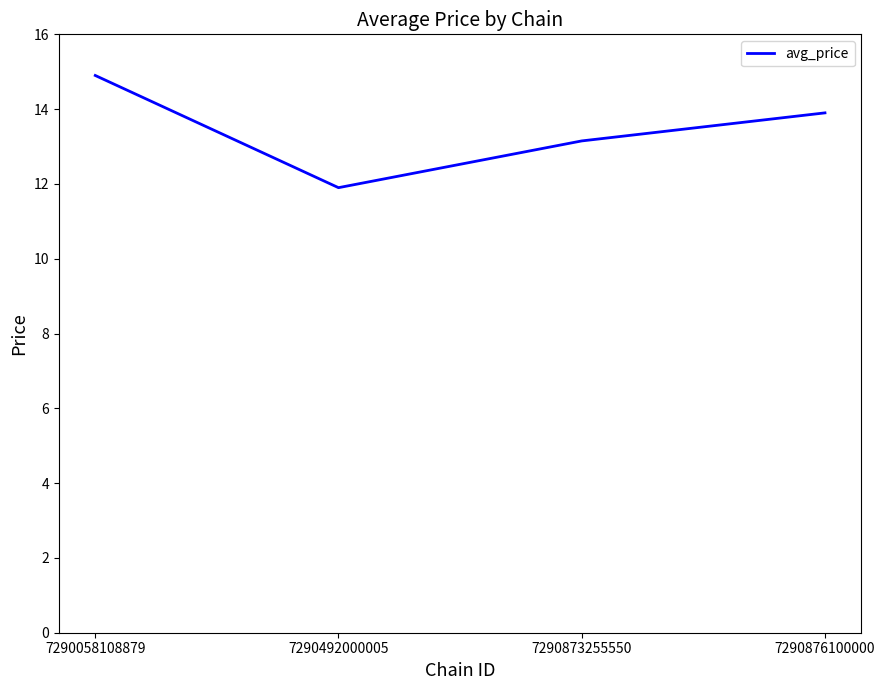

Rank the categories by value from lowest to highest.

7290492000005, 7290873255550, 7290876100000, 7290058108879